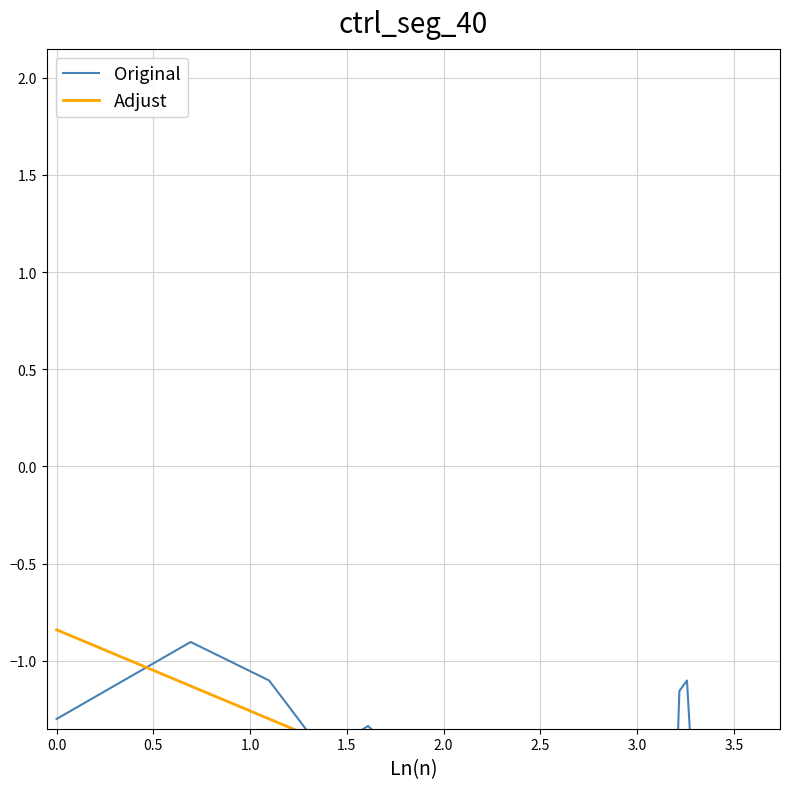

Which series has the widest spread of values?

Original